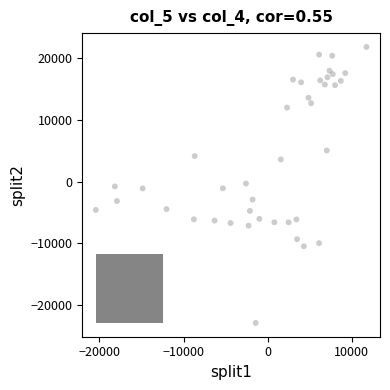

What is the range of Y values (max minus min)?

44753